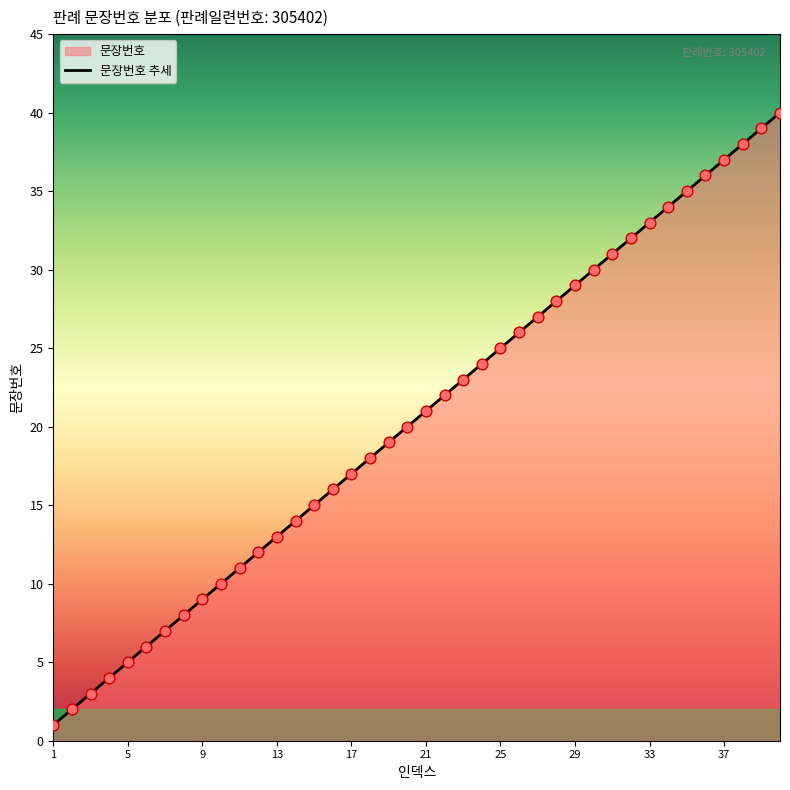

Between 12 and 20, which is larger?

20